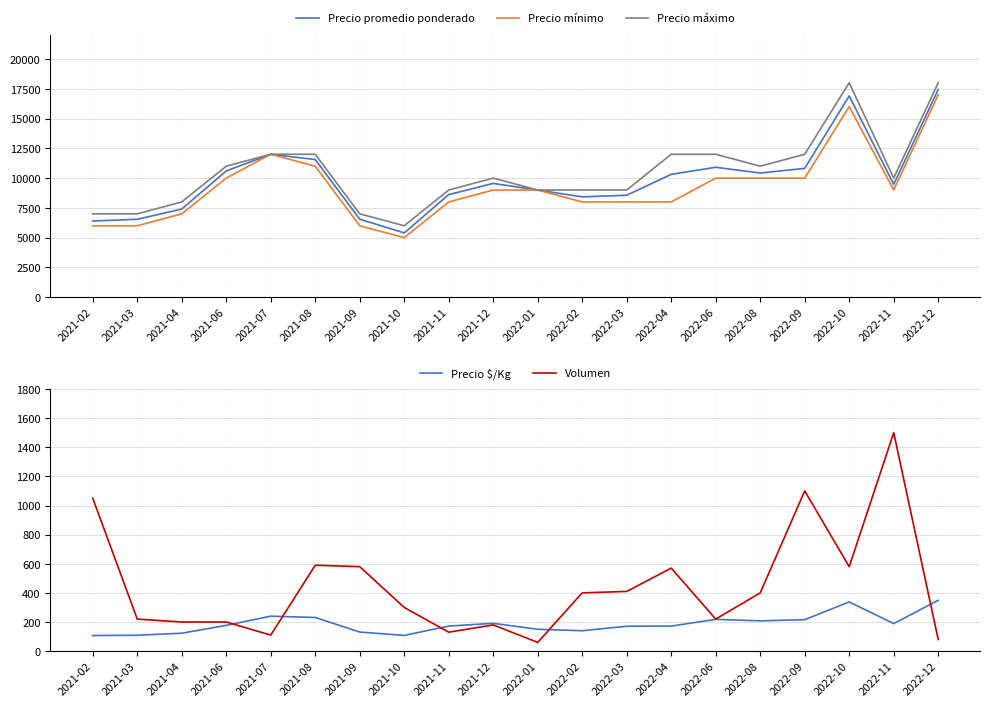

What is the value of the Precio $/Kg point at the 17th from the left?

216